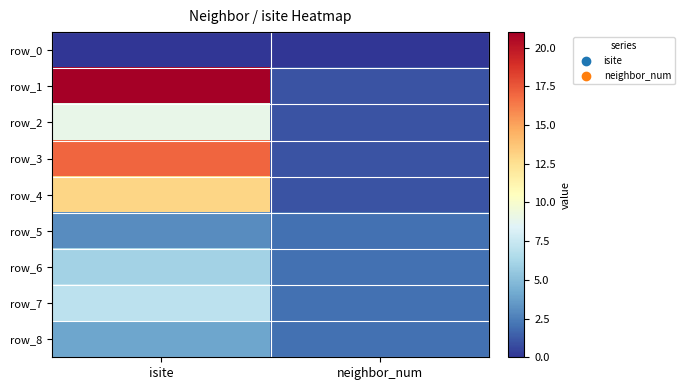

Reading right to left, transcribe all the data shown in this chart.

row_0: 0	0
row_1: 1	21
row_2: 1	9
row_3: 1	17
row_4: 1	13
row_5: 2	3
row_6: 2	6
row_7: 2	7
row_8: 2	4